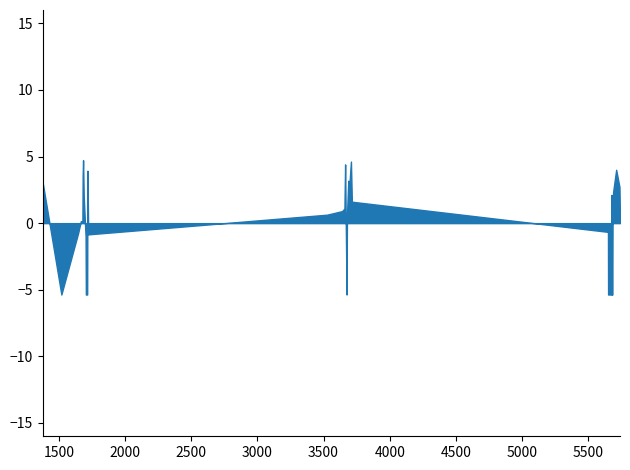

What is the ratio of the value at 20 to the value at 31?

2.3